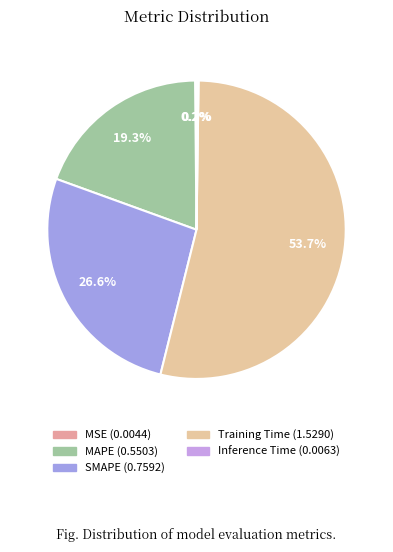

What is the change in value from SMAPE to Inference Time?

-0.8